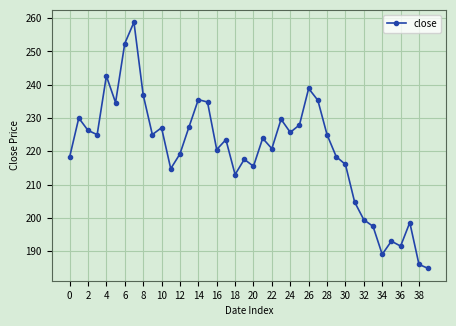

How many values are below 223?

19